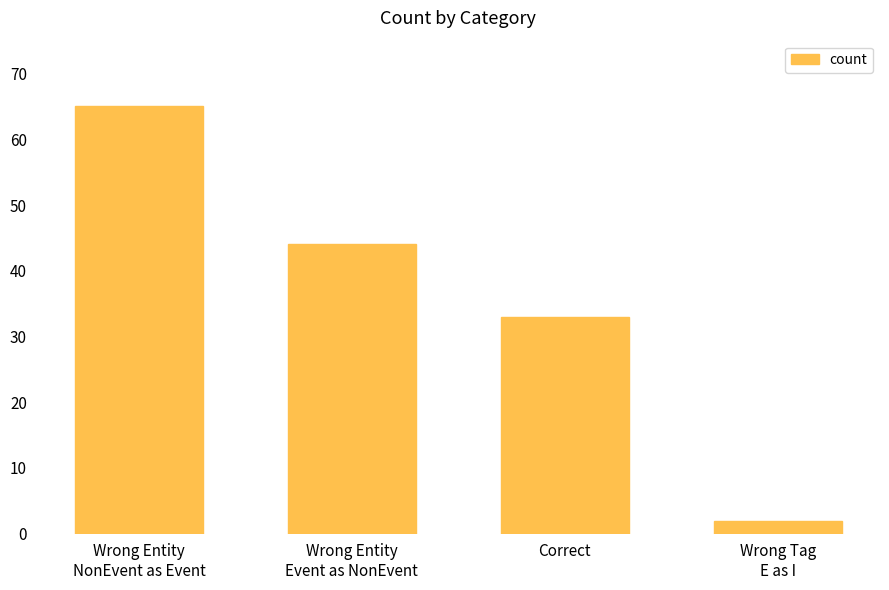

Which label corresponds to the largest value in the chart?

Wrong Entity
NonEvent as Event